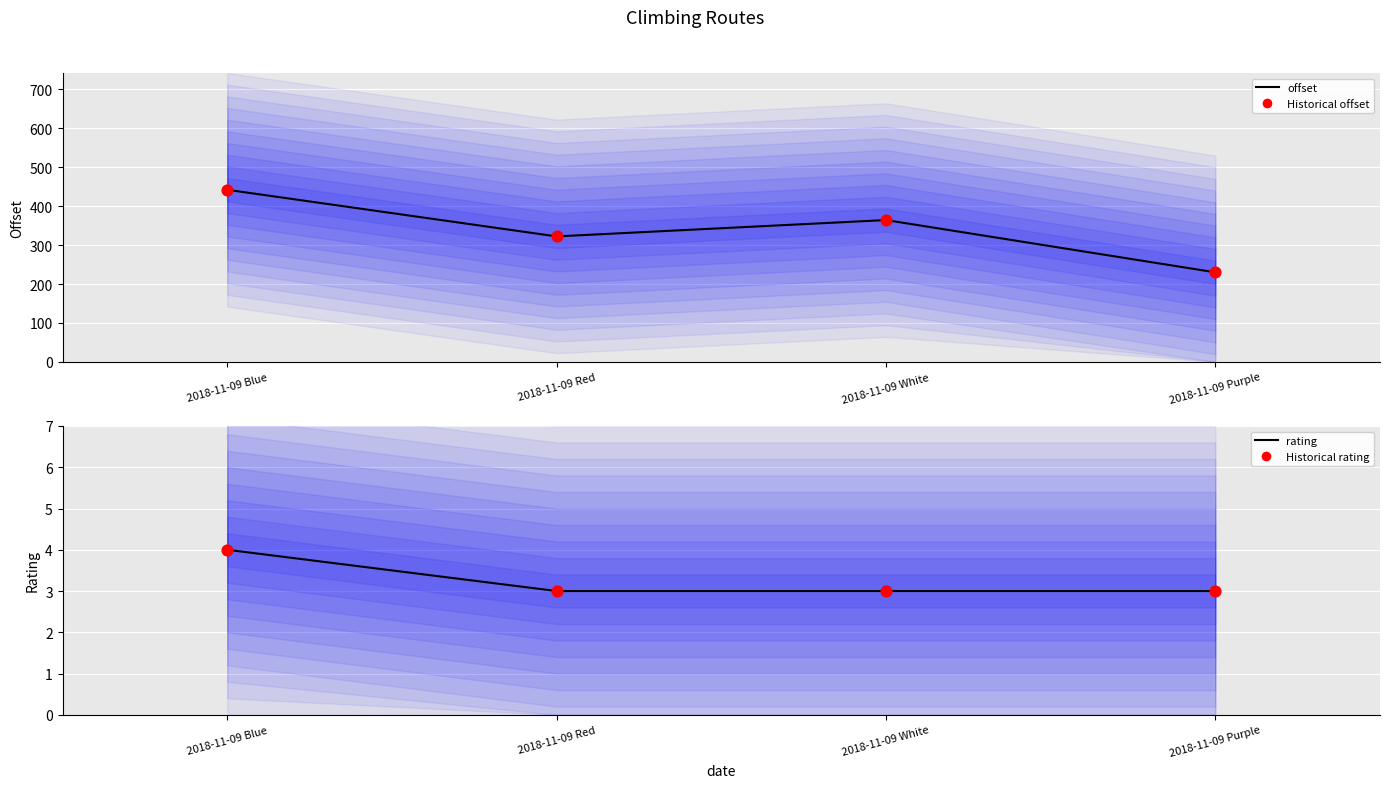

At which category is the sum across all series the highest?

2018-11-09 Blue